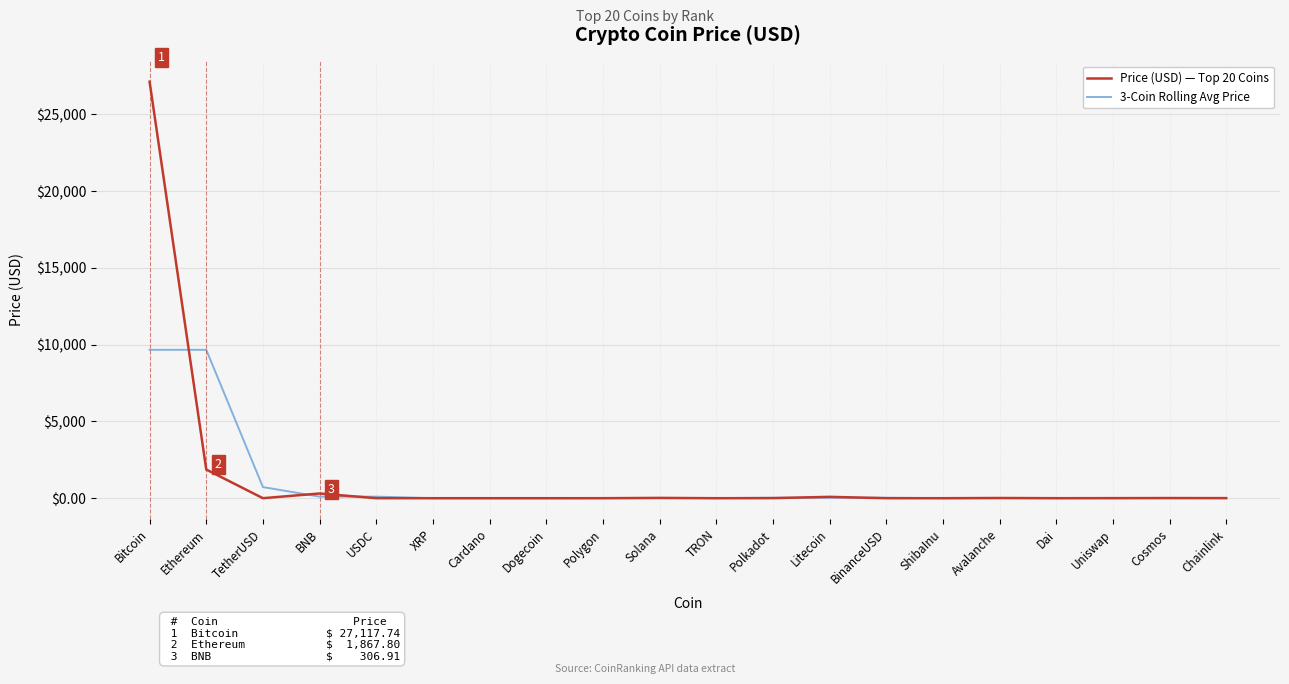

Does the chart have visible grid lines?

Yes